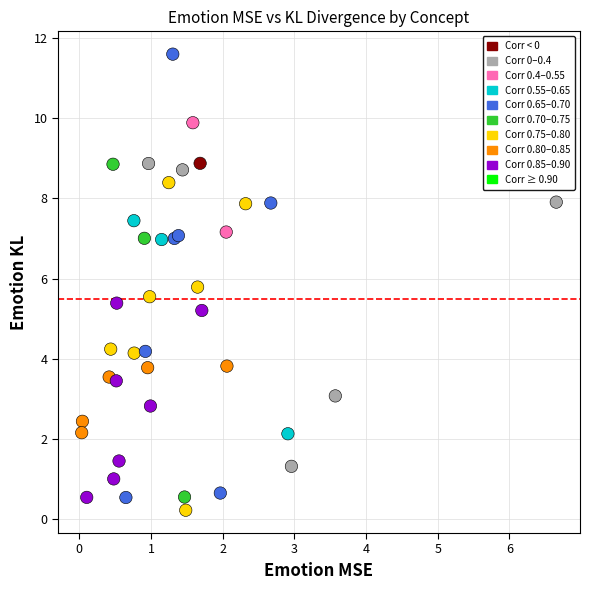

What Y value in the scatter plot is closest to 5?

5.2